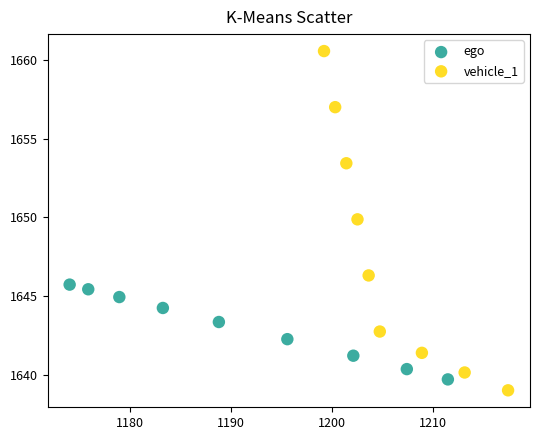

Which series reaches the maximum Y coordinate?

vehicle_1